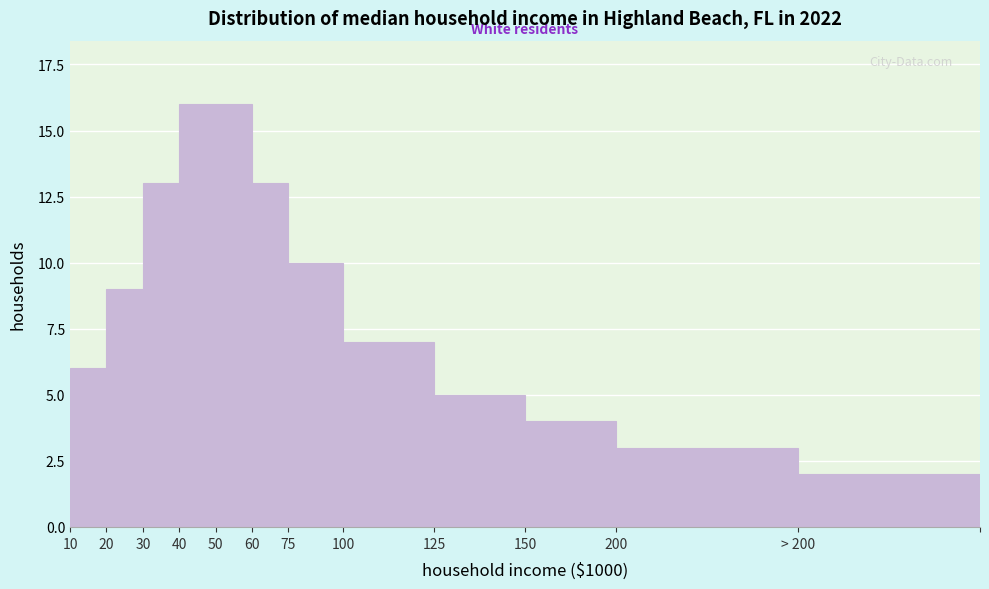

Reading left to right, extract all data points from this chart.

10=6	20=9	30=13	40=16	50=16	60=13	75=10	100=7	125=5	150=4	200=3	> 200=2